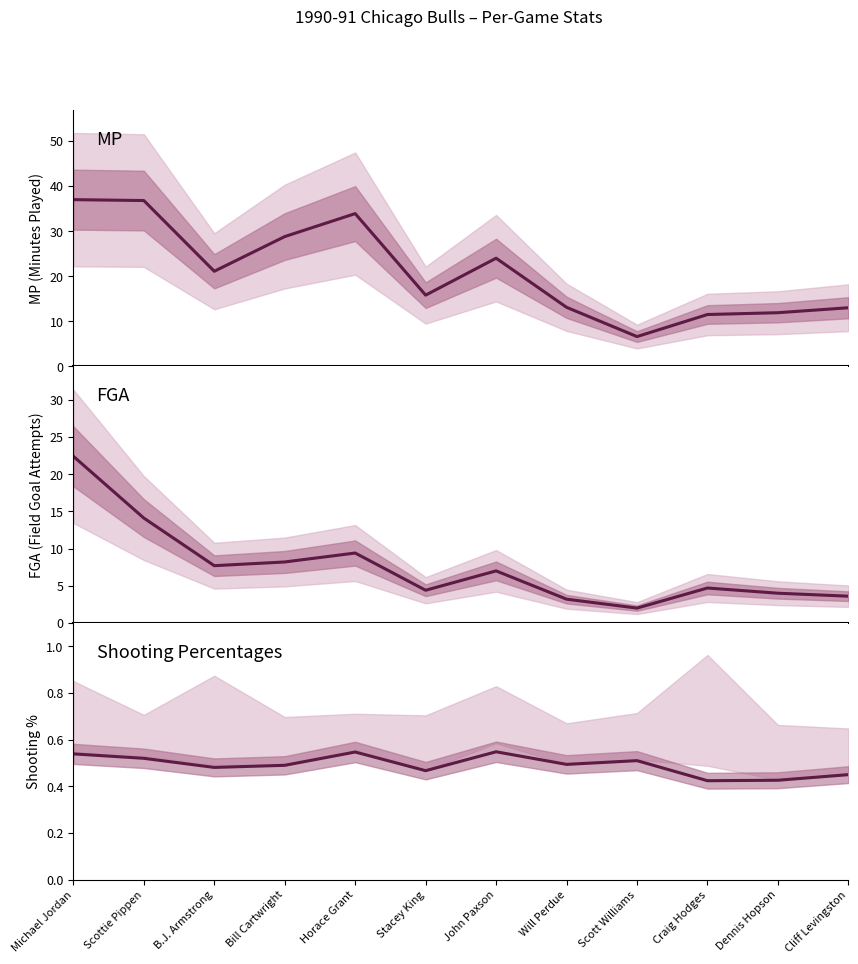

What is the spread (max minus min) of values at Horace Grant?

33.4